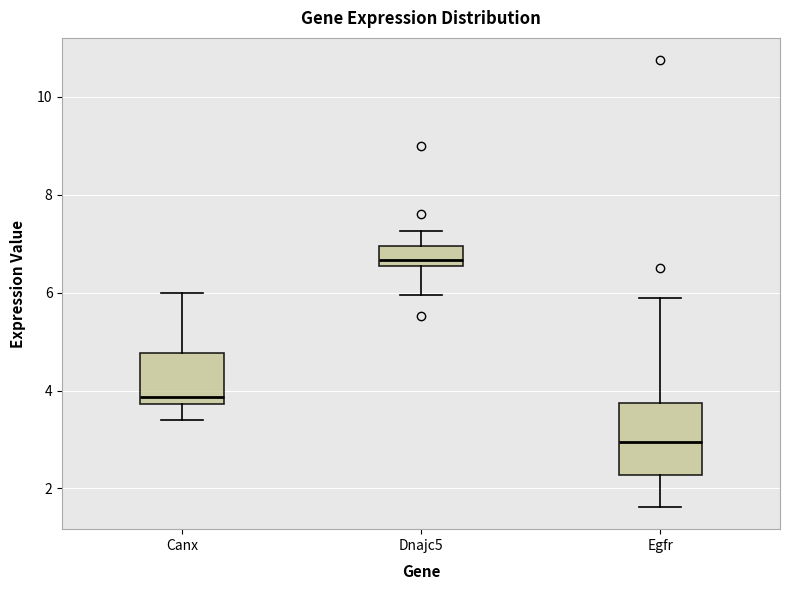

Reading left to right, transcribe this box plot: for each box, give where its median line is, the range the box spans, and where its two whiskers end, as read against the y-axis. The values are not printed on the chart, so give them approximately, as read against the axis.

Canx: median 3.8 (just above the box's lower edge), box 3.8 to 4.8, whiskers 3.4 to 6.0
Dnajc5: median 6.6 (just above the box's lower edge), box 6.6 to 7.0, whiskers 6.0 to 7.2
Egfr: median 3.0, box 2.2 to 3.8, whiskers 1.6 to 5.8